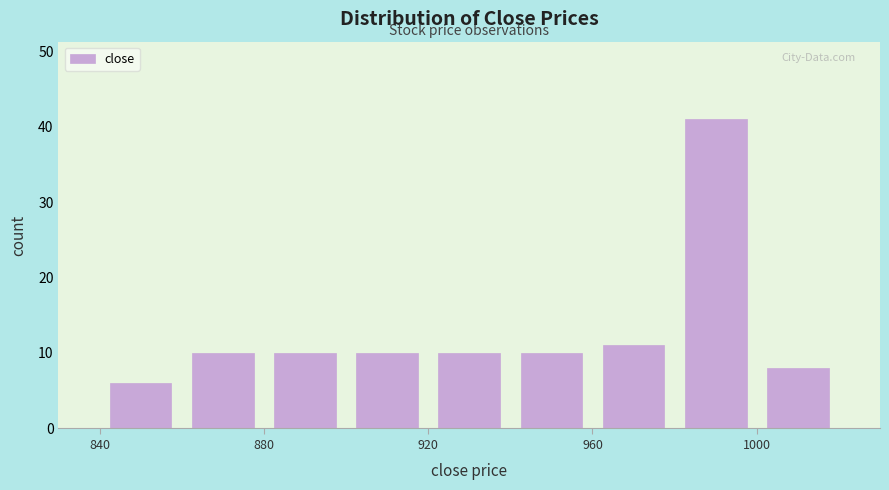

How tall is the bar that spans 860 to 880 on the x-axis? The values are not printed on the chart, so give them approximately, as read against the axis.

10